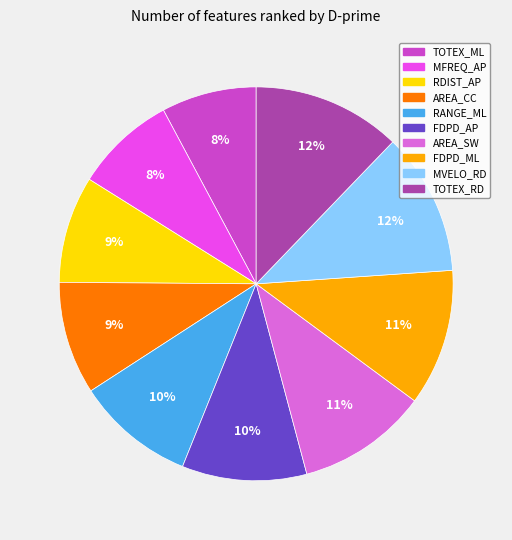

The AREA_SW slice represents 11% of the pie. True or false?

True